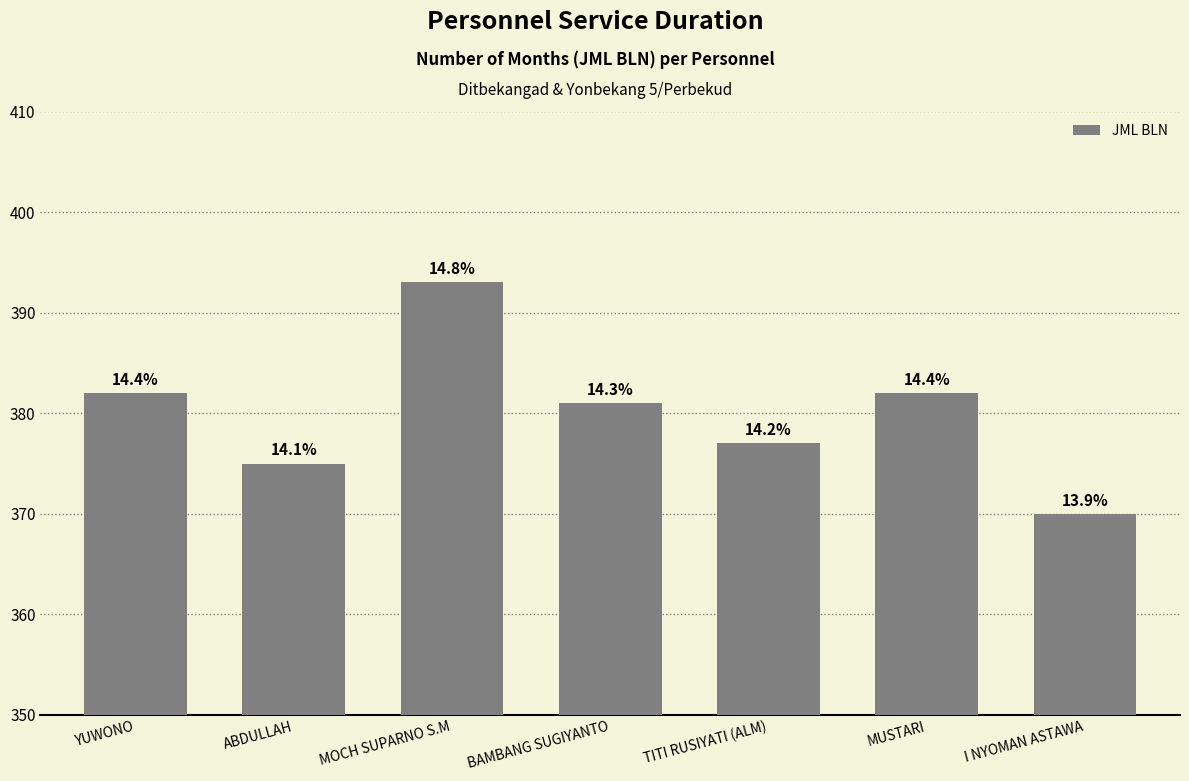

At which category does the chart reach its peak across all series?

MOCH SUPARNO S.M